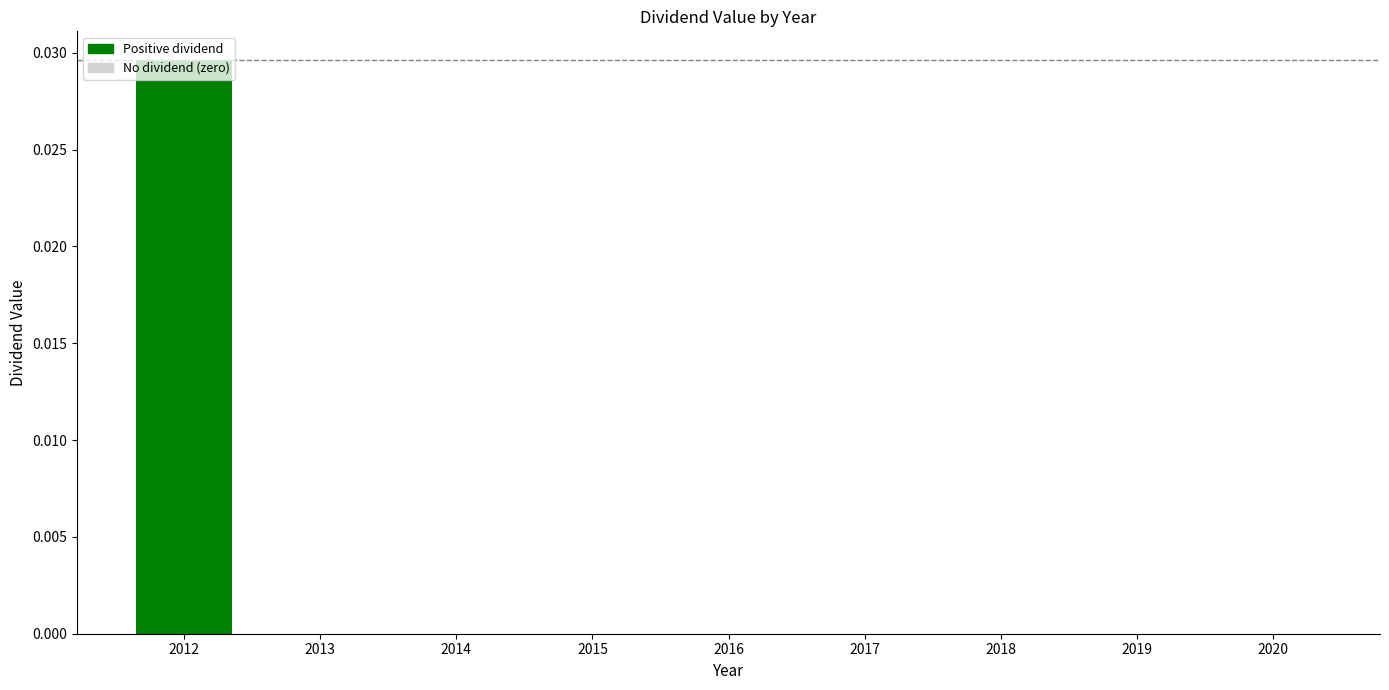

True or false: the data shows 0.0 at 2012.

True